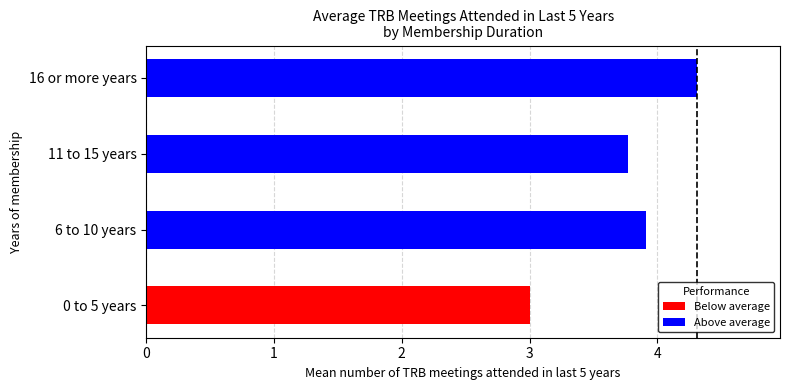

Where does the data first go above 3?

6 to 10 years